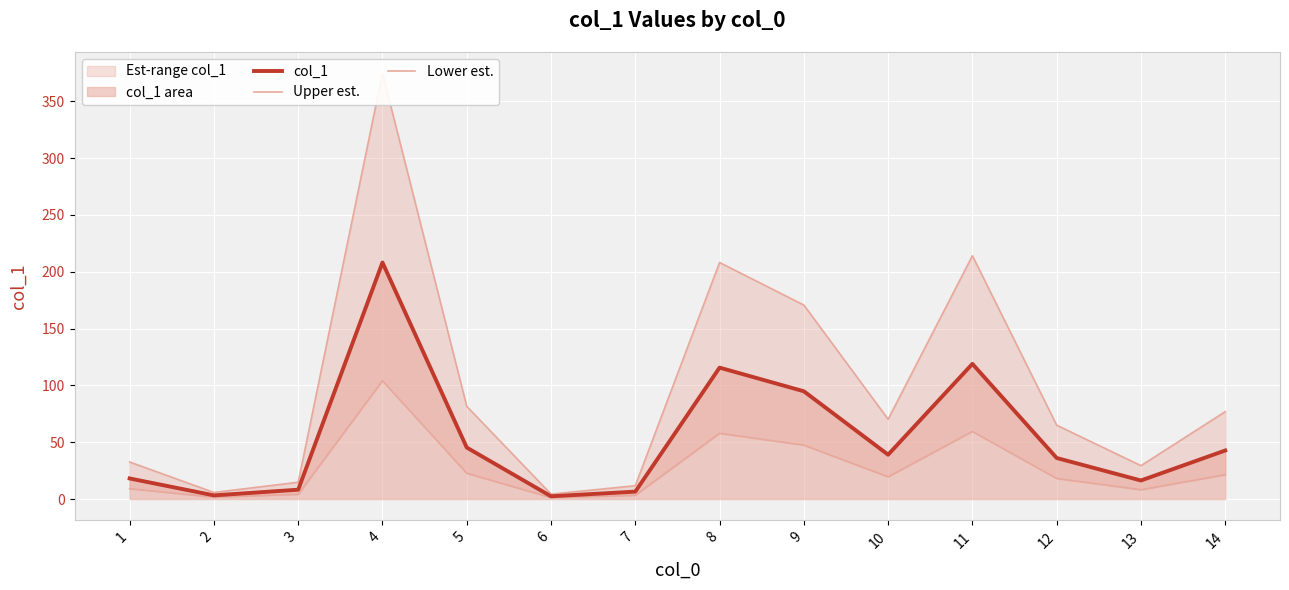

List the series in order of their peak value, highest first.

Upper est., col_1, Lower est.